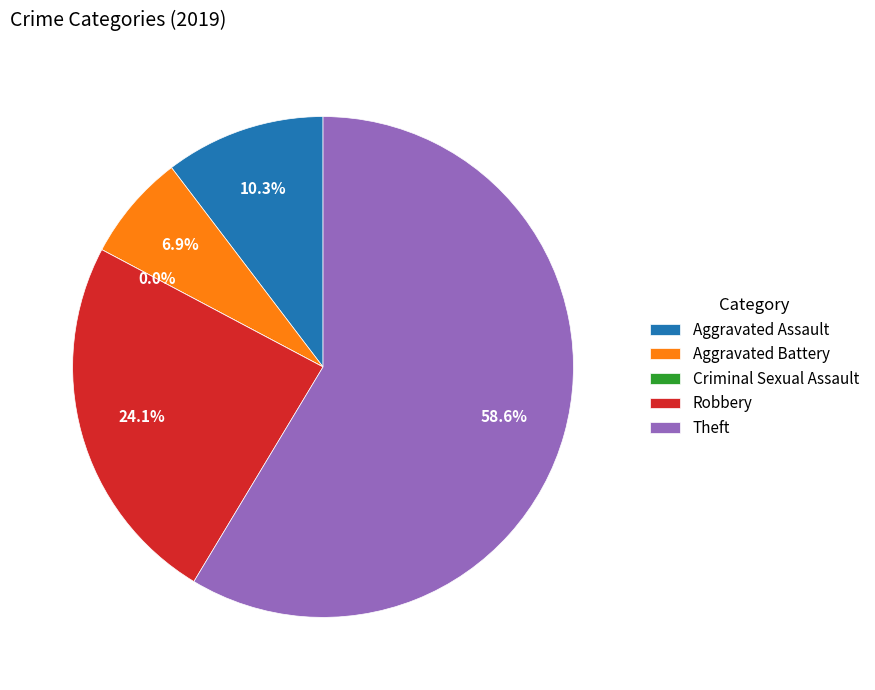

Is there a majority slice in this chart?

Yes